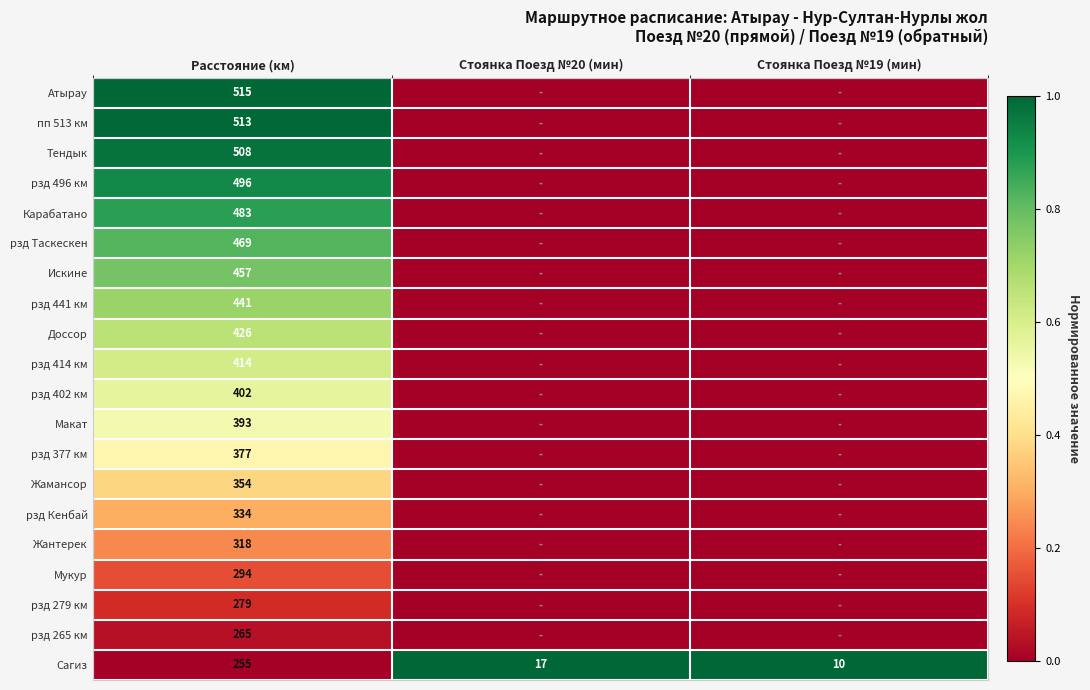

What is the highest value of the Сагиз series?

255